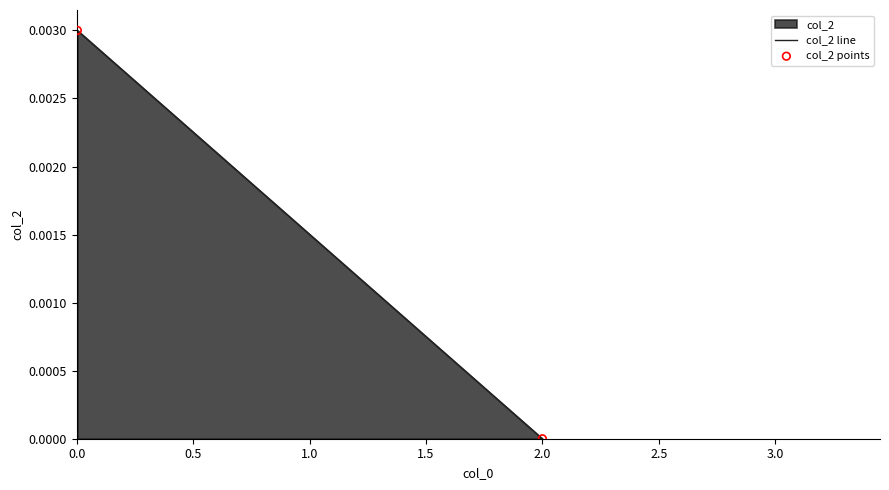

What is the average X value?

1.0